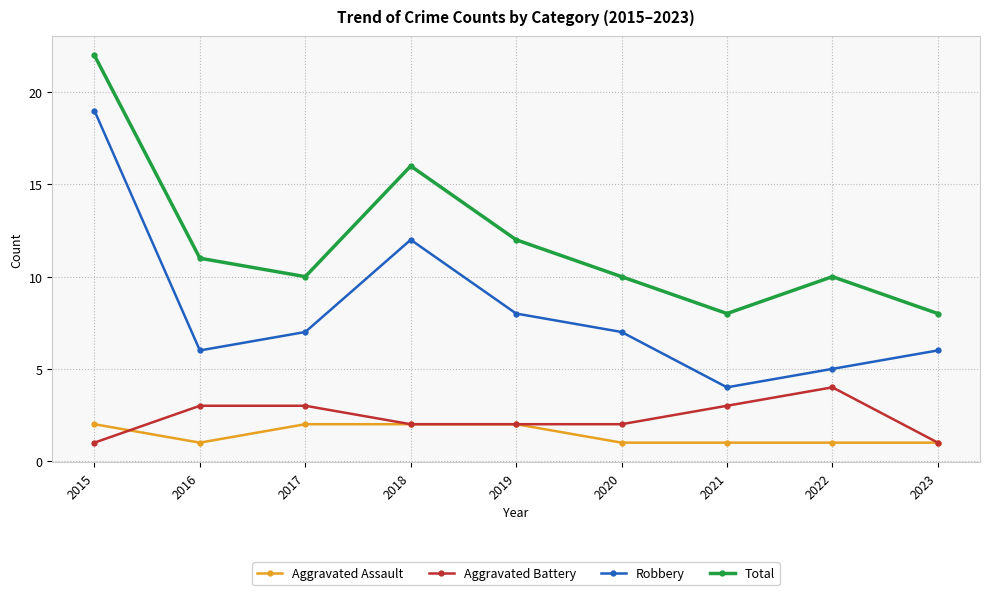

The Aggravated Assault series shows 3 at 2018. True or false?

False